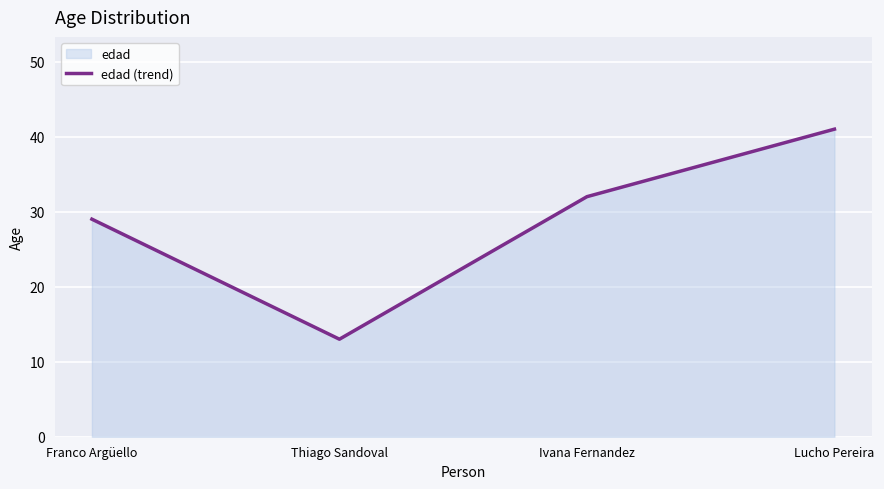

How many points are lower than both their immediate neighbors (excluding endpoints)?

1